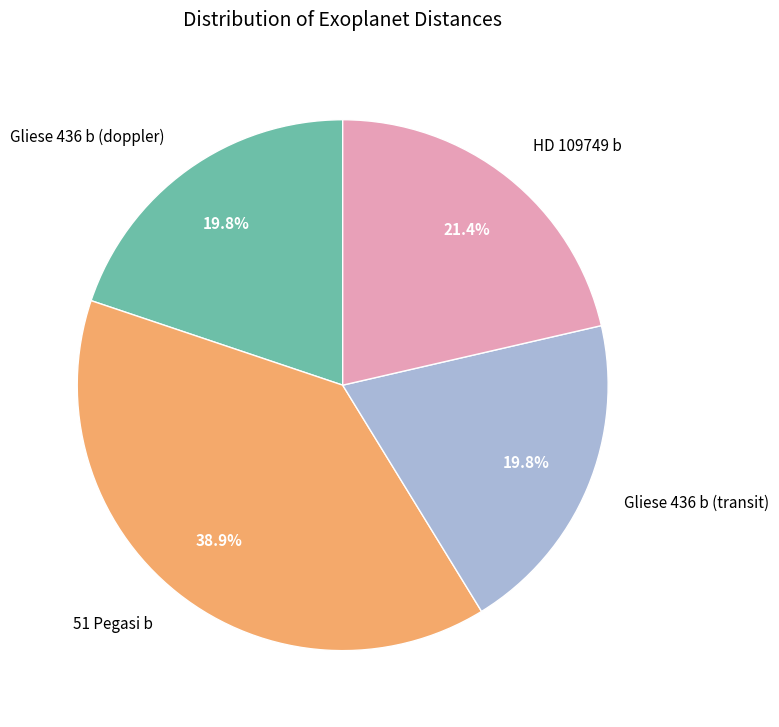

Which has a higher value, Gliese 436 b (doppler) or 51 Pegasi b?

51 Pegasi b